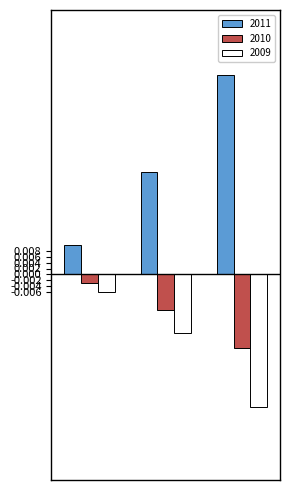

At how many categories does at least one series exceed 0?

3